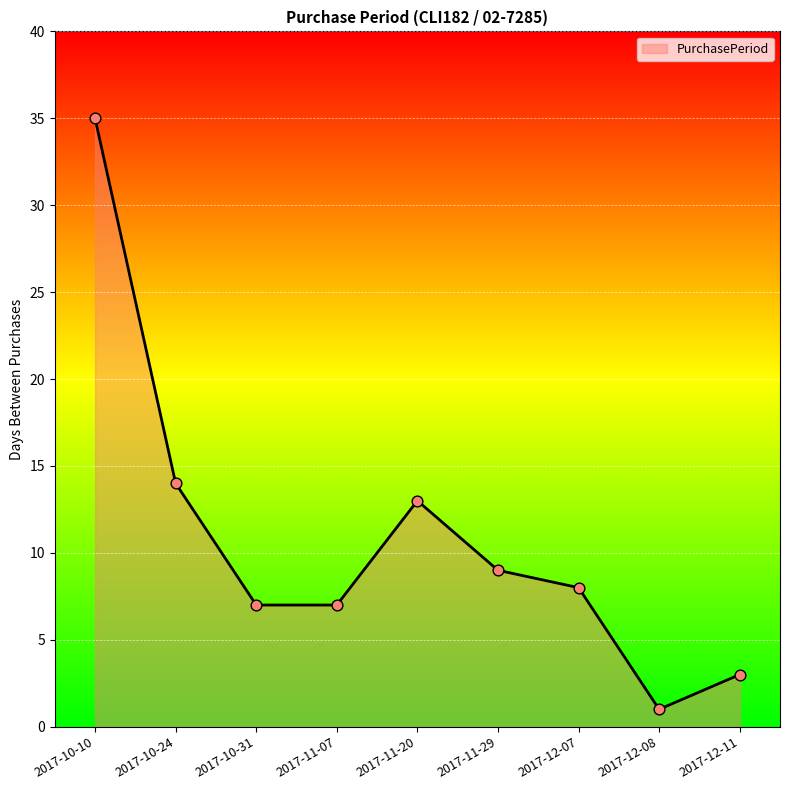

What is the ratio of the value at 2017-12-07 to the value at 2017-10-24?

0.6